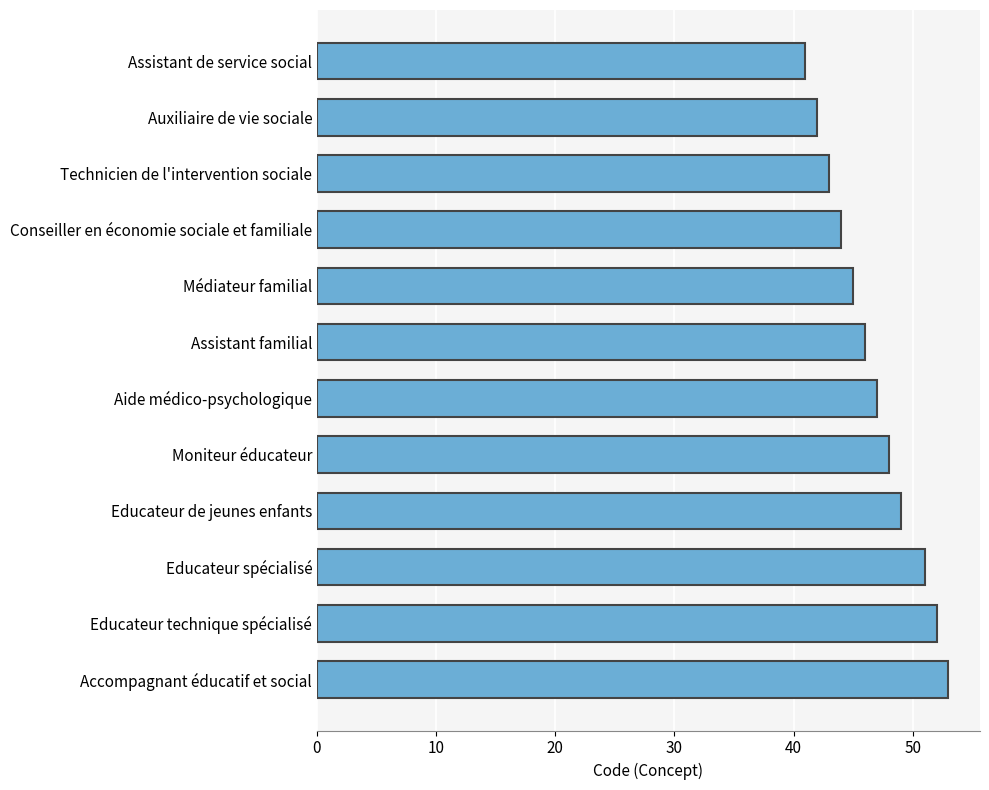

Is it true that the value at Educateur technique spécialisé is 30?

False